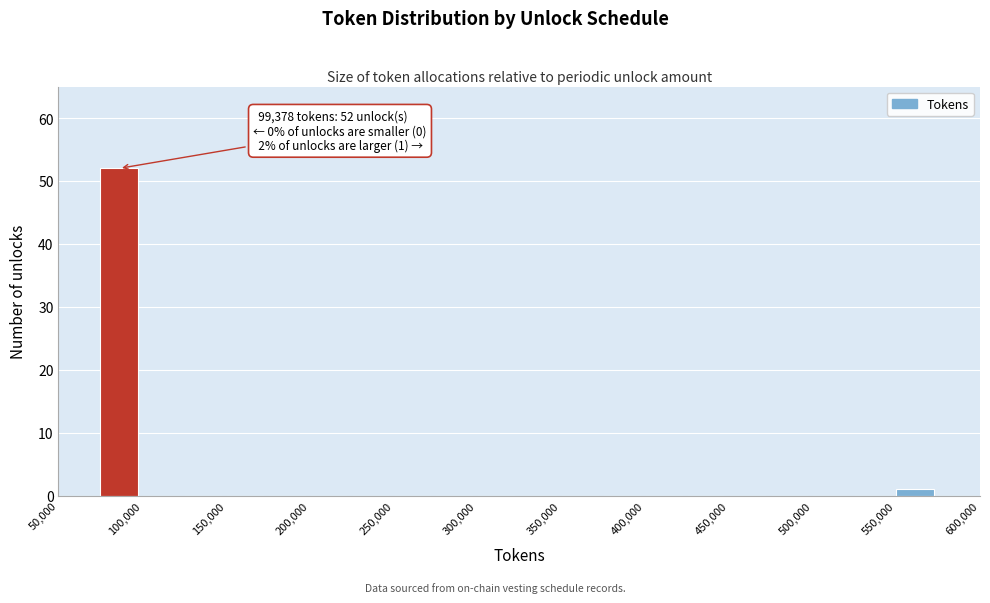

Over which range of the x-axis is the bar tallest?

75000 to 100000